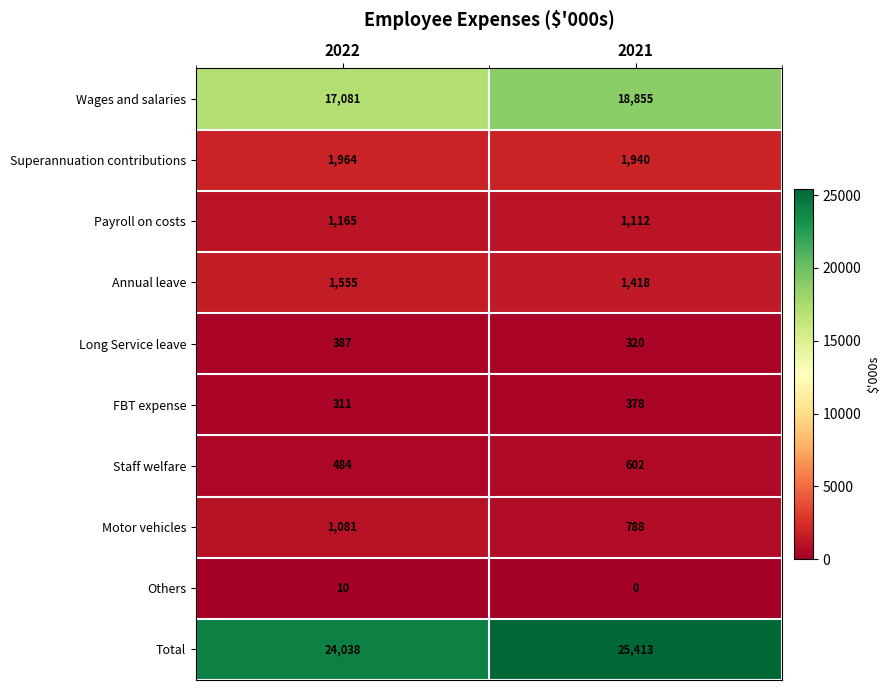

Which category has the lowest value across all series?

2021